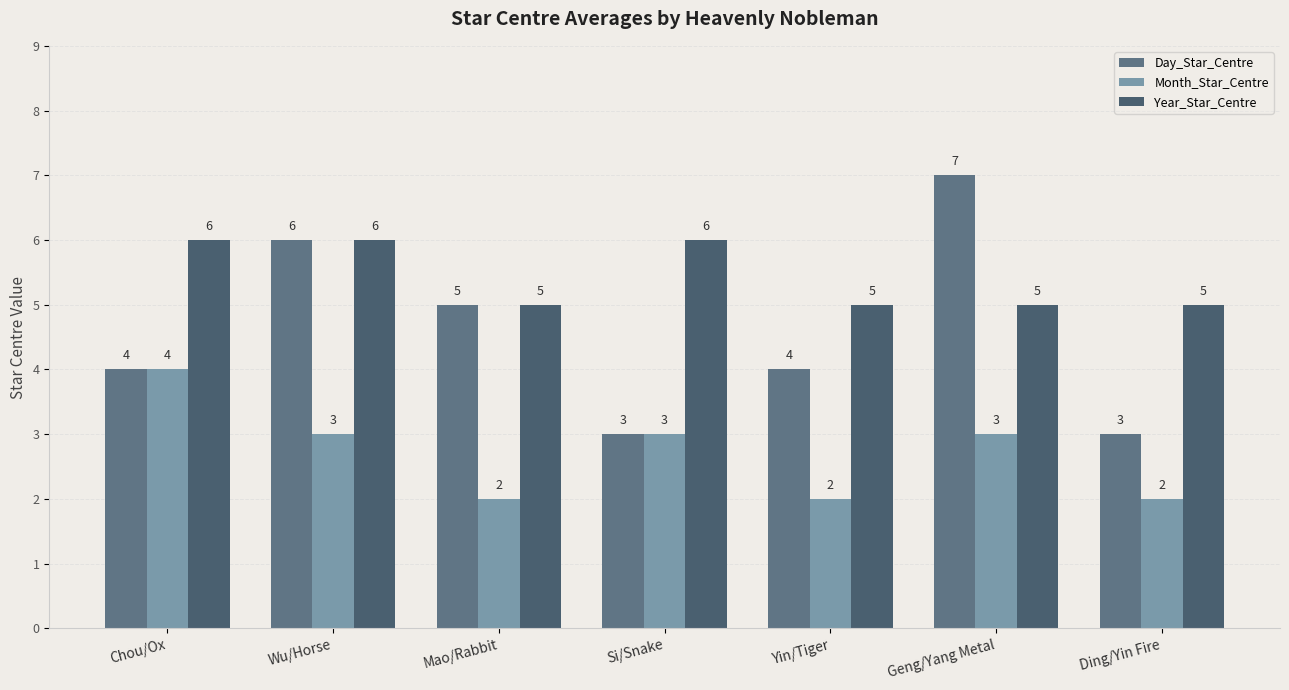

What is the lowest value of the Month_Star_Centre series?

2